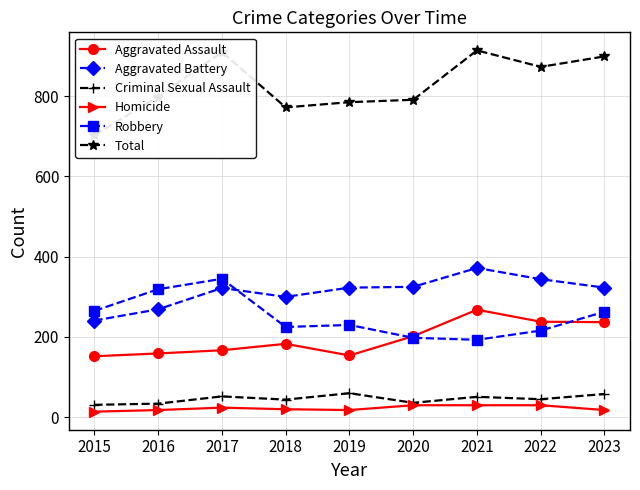

What is the value of the Aggravated Battery point at the 6th from the left?

325